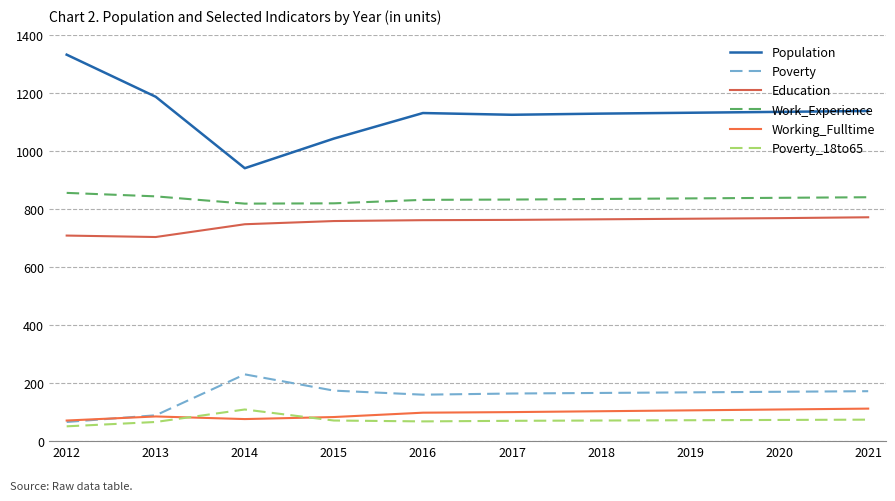

Reading left to right, transcribe all the data shown in this chart.

Population: 1331	1186	940	1042	1130	1124	1128	1131	1134	1137
Poverty: 66	89	230	174	160	164	166	168	170	172
Education: 708	703	747	758	761	762	764	766	768	771
Work_Experience: 855	843	818	819	831	832	834	836	838	840
Working_Fulltime: 71	85	76	83	98	100	103	106	109	112
Poverty_18to65: 51	66	109	71	68	70	71	72	73	74